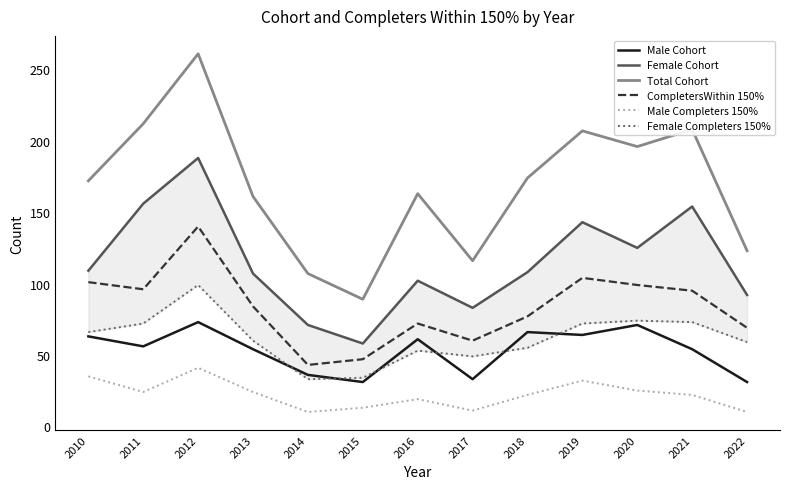

How many values in the CompletersWithin 150% series are below 84?

6